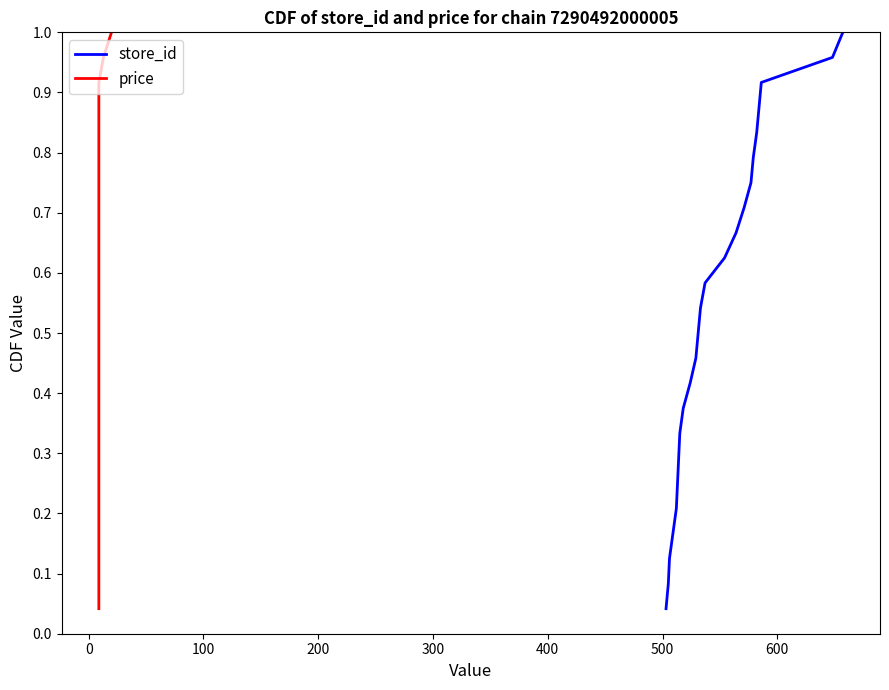

How many lines are shown in the chart?

2